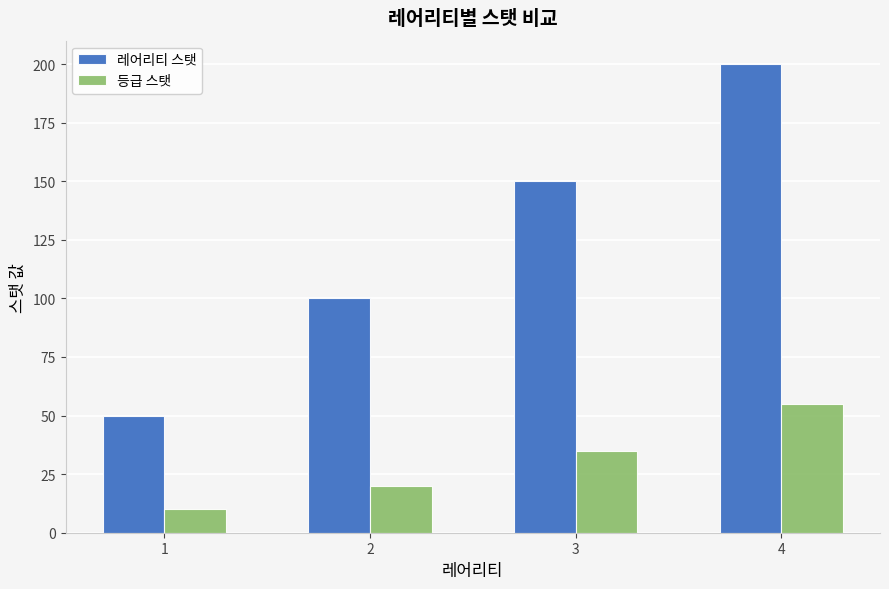

What is the value of the 등급 스탯 bar at the 3rd from the left?

35